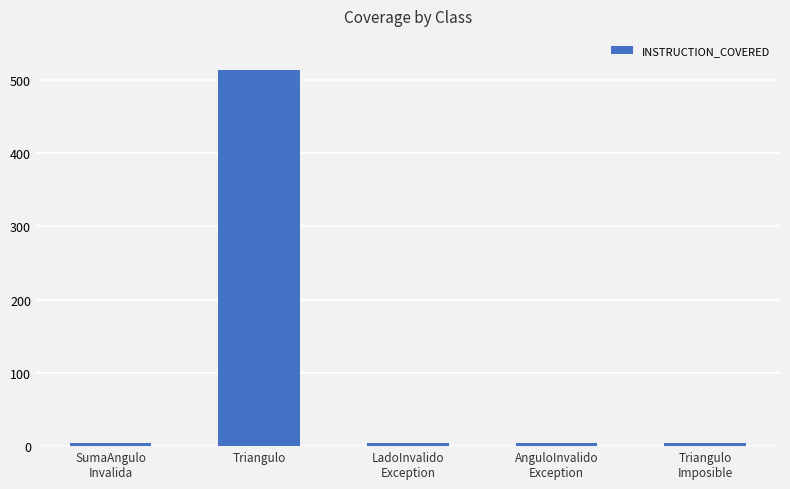

The value at Triangulo is 880. True or false?

False